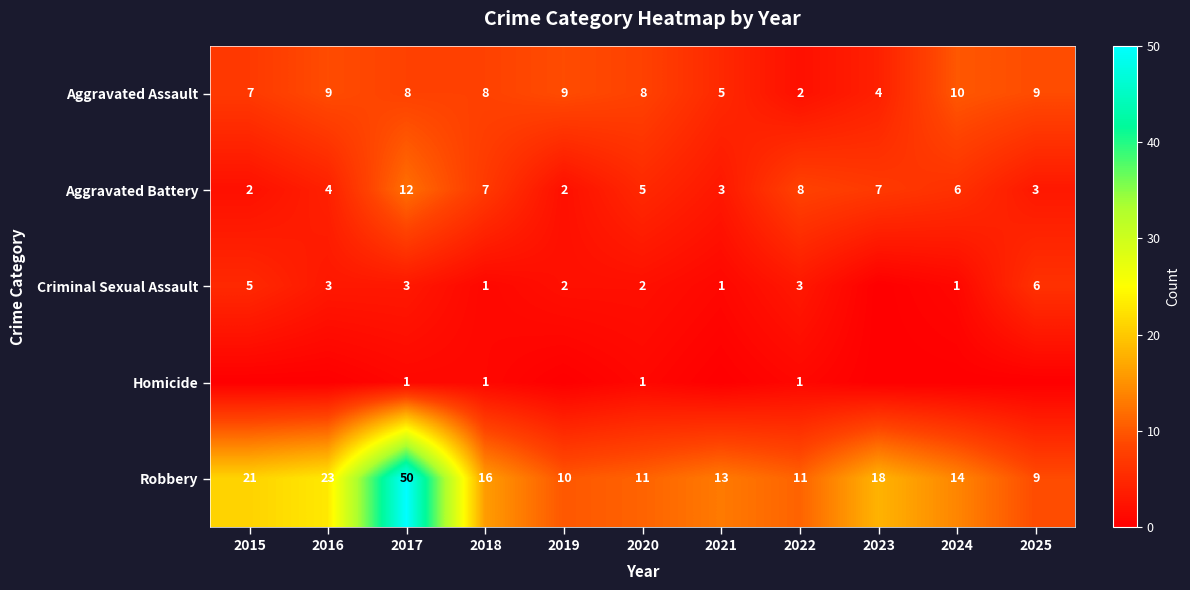

How many Aggravated Battery values are between 3 and 7?

7